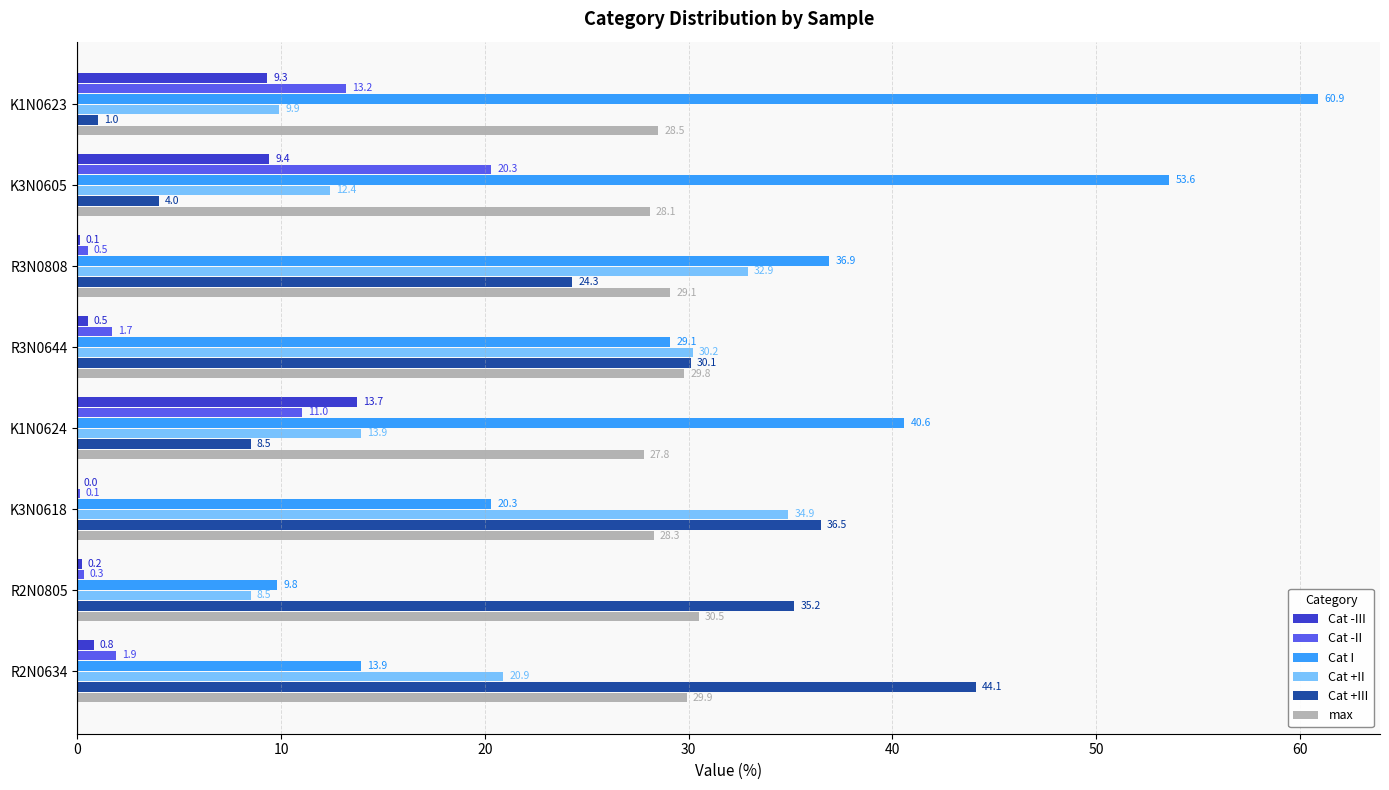

What is the total value across all series at K1N0624?

115.5